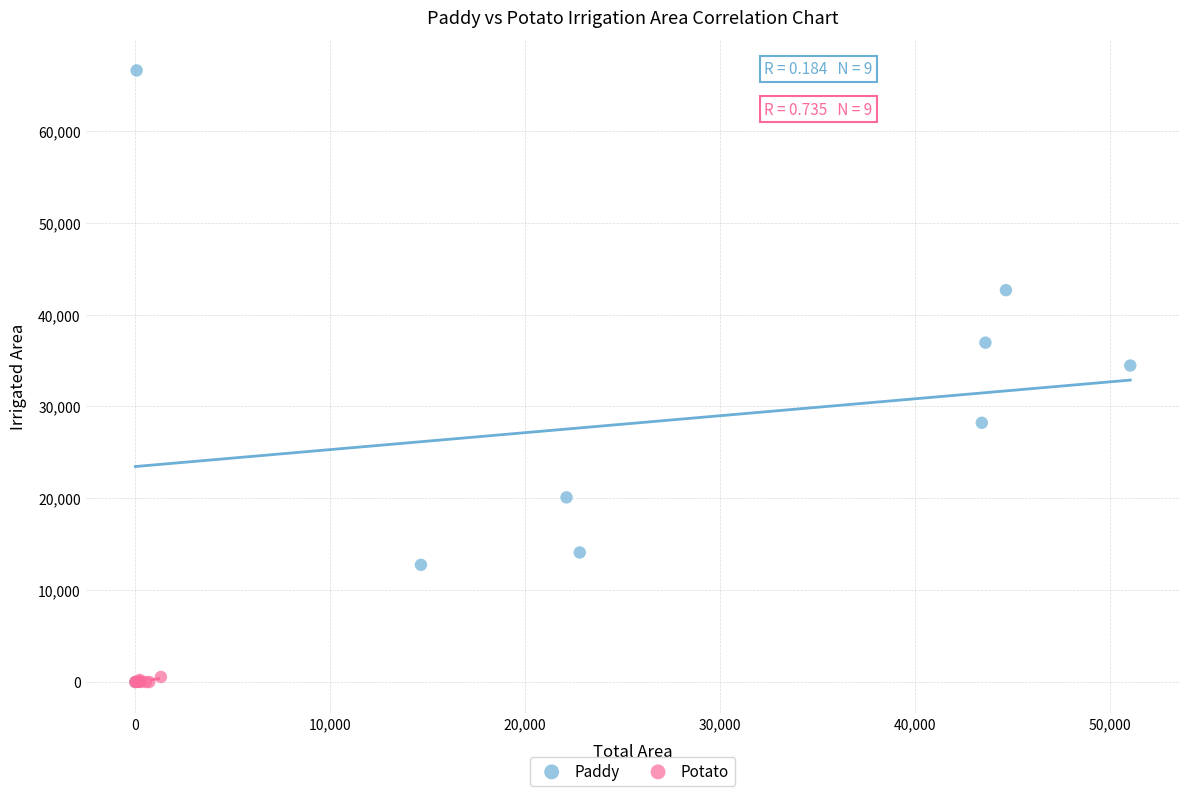

Which series has the widest spread of Y values?

Paddy